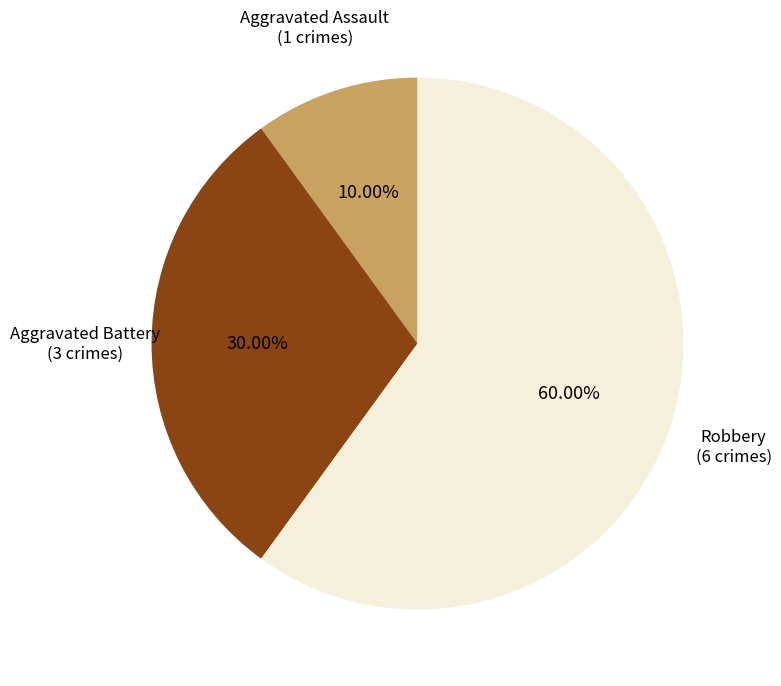

Is there any slice that represents more than half of the pie?

Yes